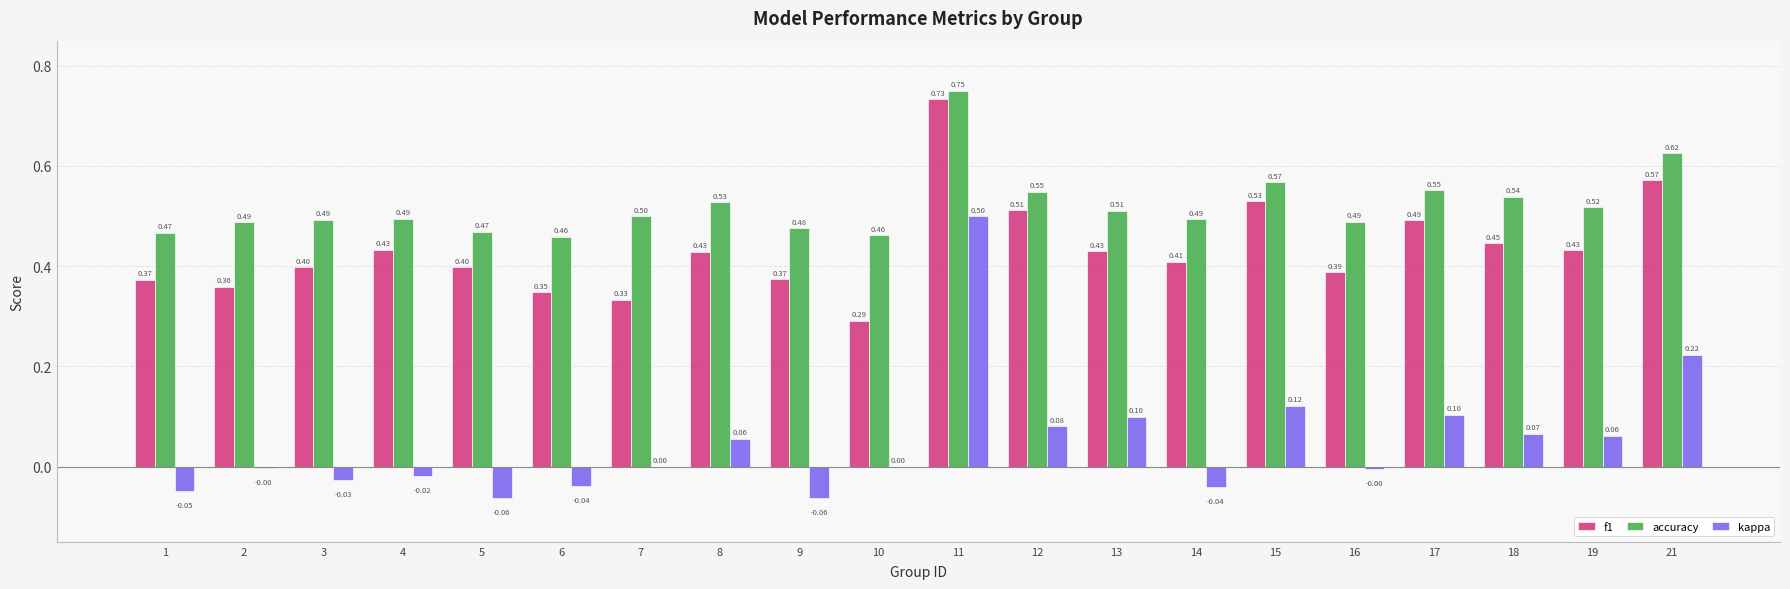

Count the number of categories in the chart.

20